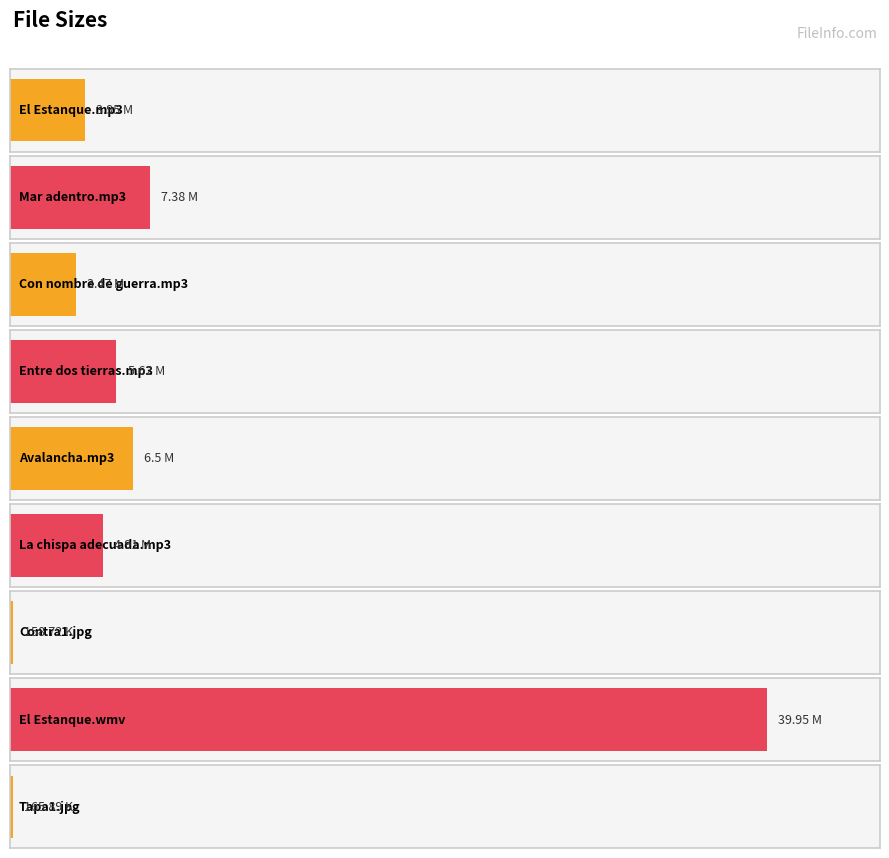

What value does the data have at Mar adentro.mp3?

7.4